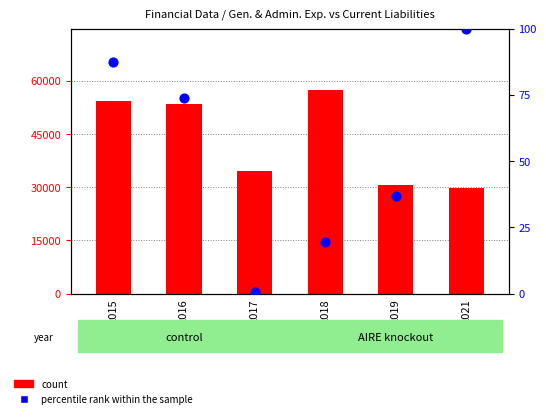

Which series contains the highest Y value?

count